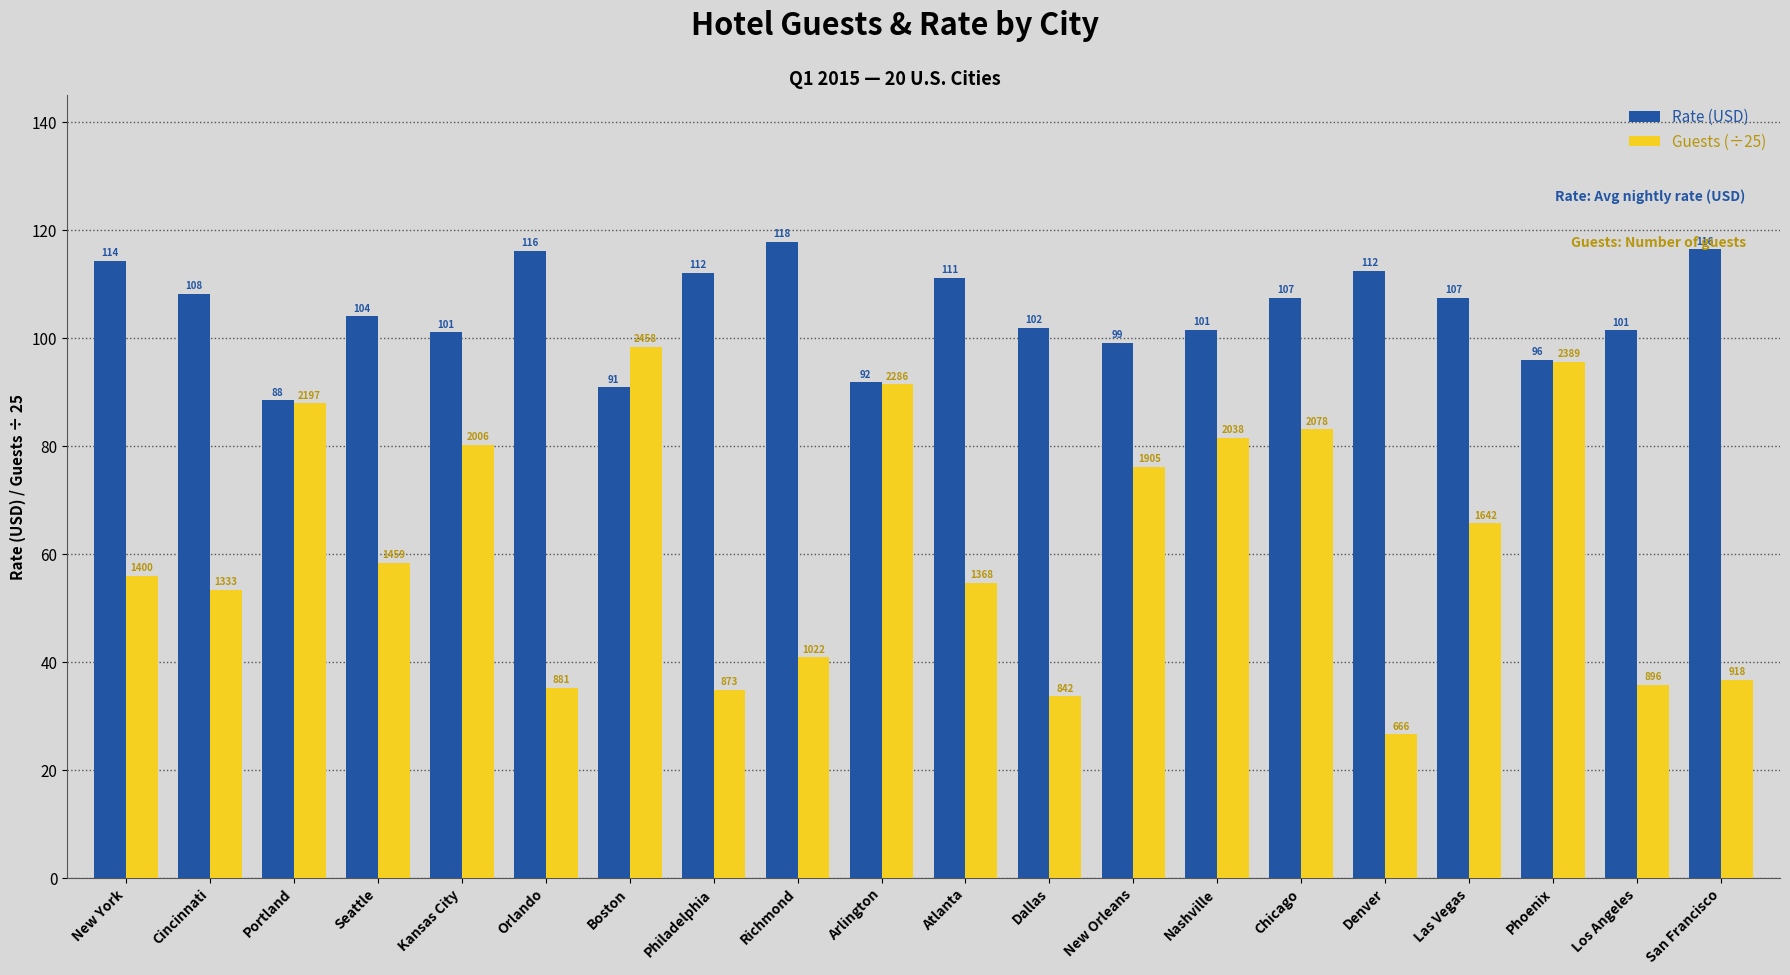

What position from the left is Boston?

7